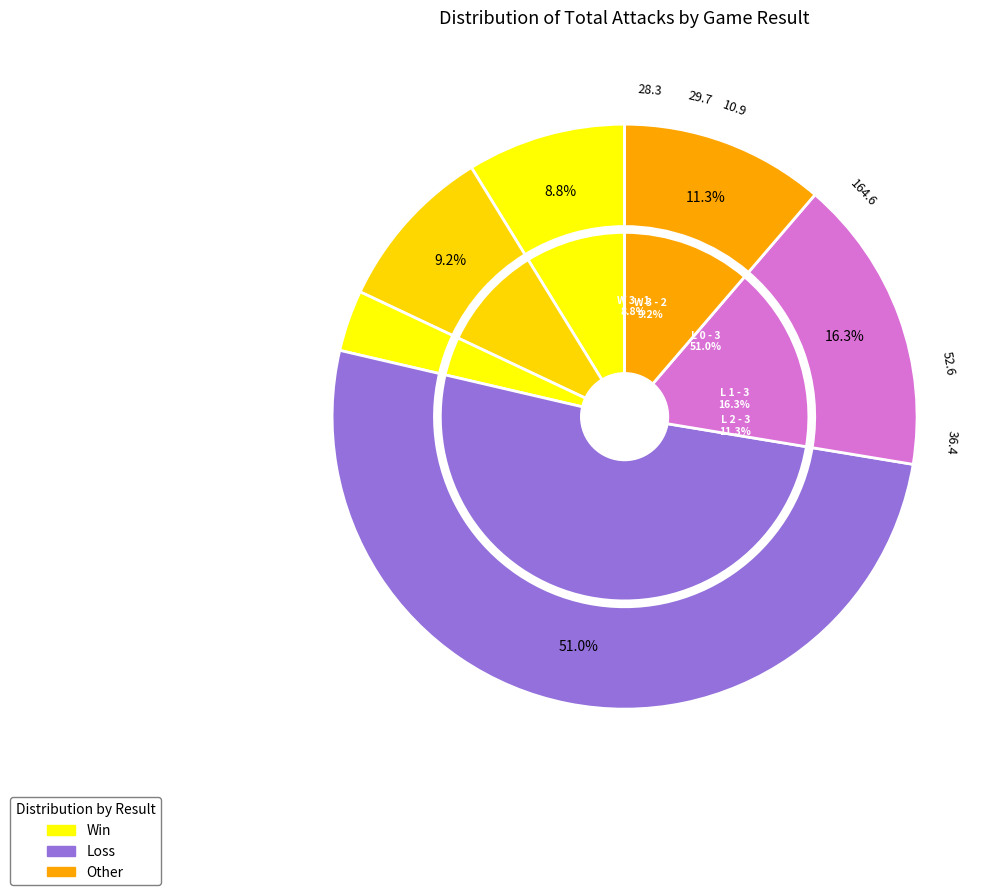

What is the change in value from L 1 - 3 to L 2 - 3?

-16.2